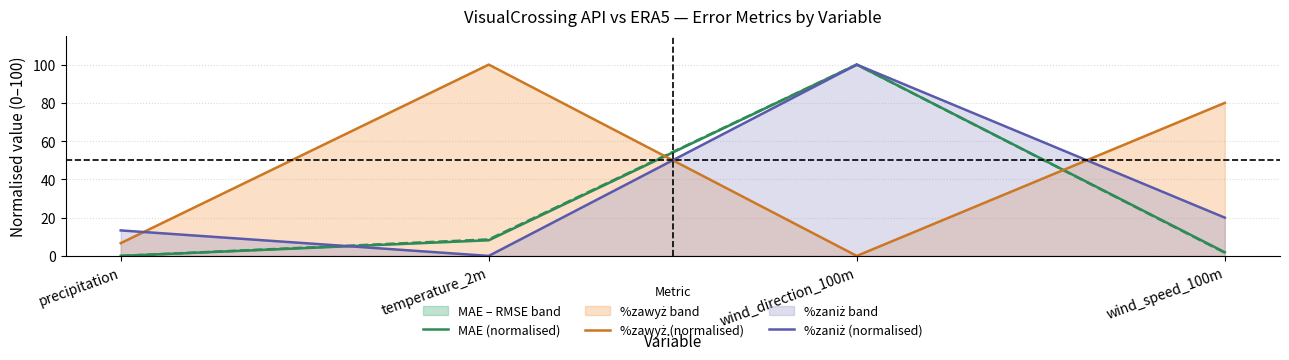

What is the maximum value shown in the chart?

100.0